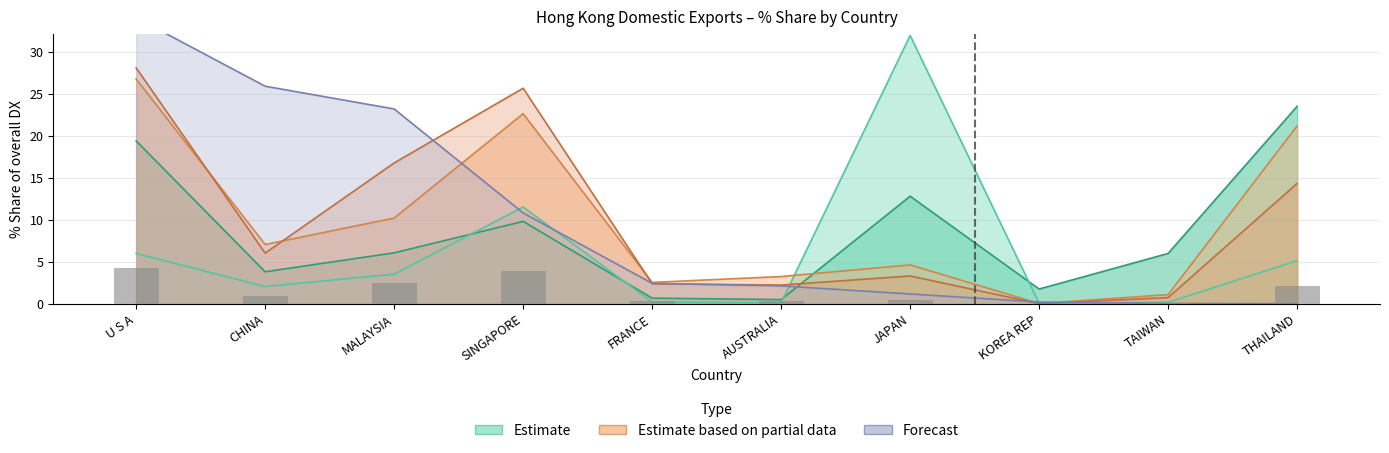

How many distinct data groups are displayed?

4